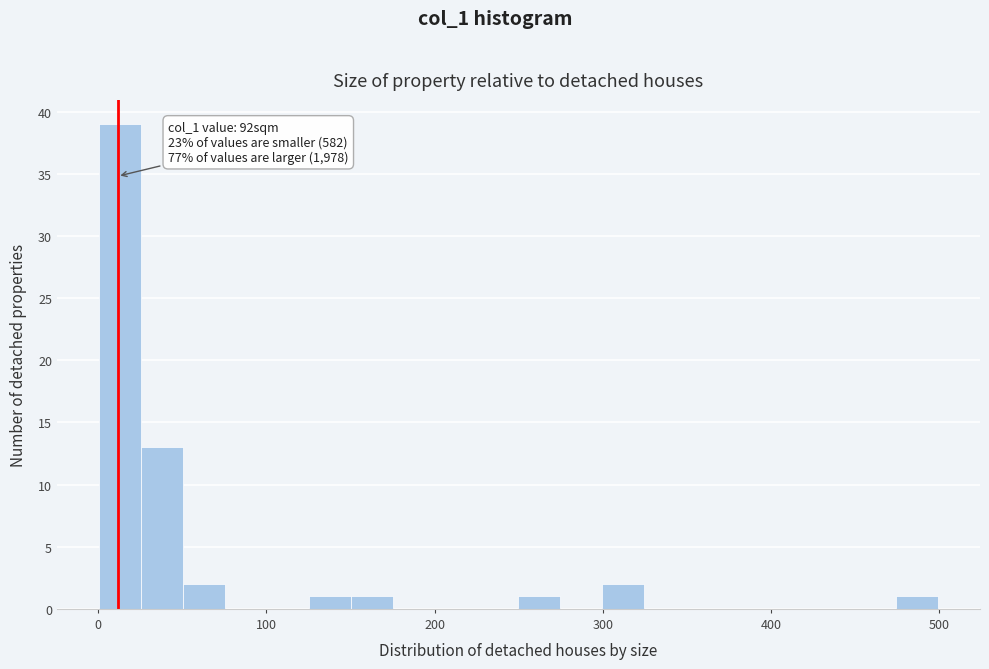

Read against the x-axis, roughly where is the centre of the tallest bar?

10